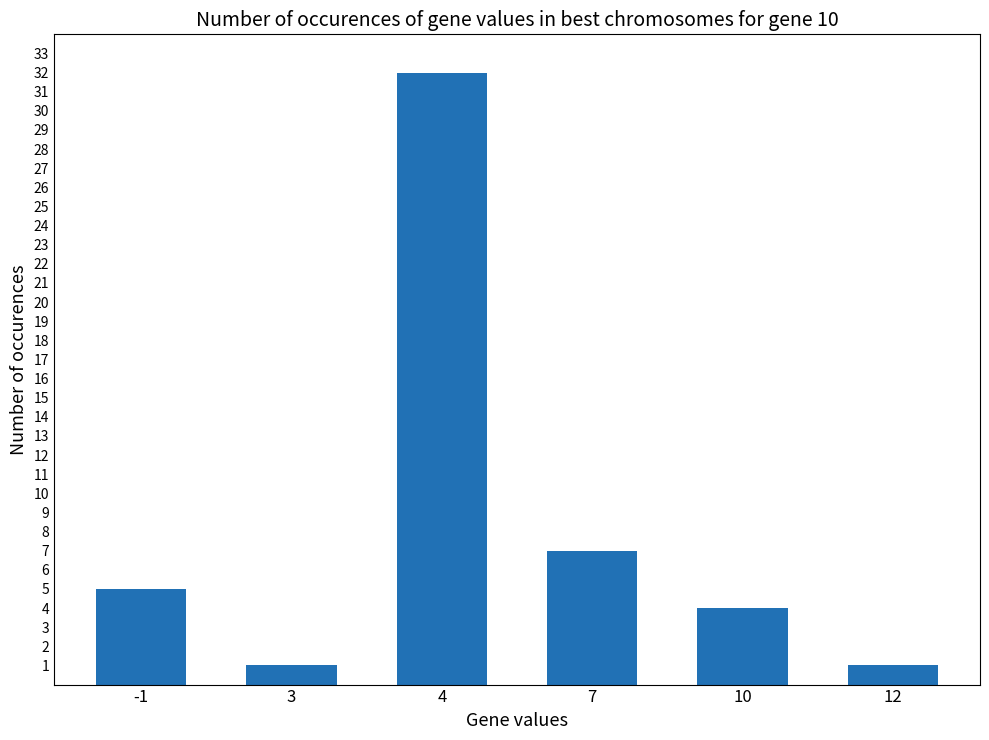

What is the ratio of the value at -1 to the value at 12?

5.0